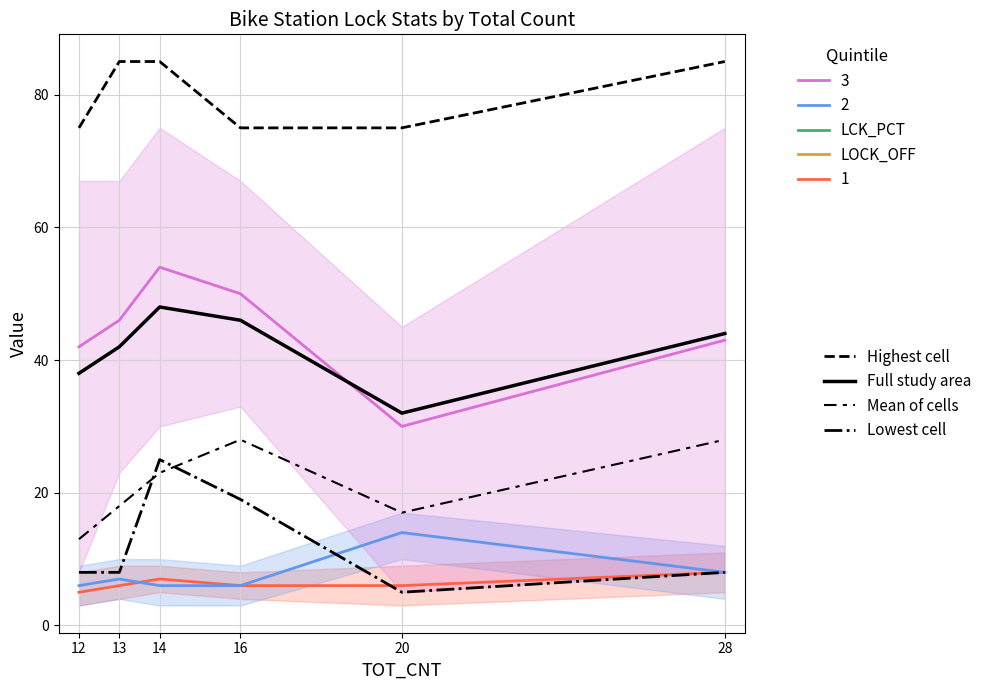

Which series has the largest range (max minus min)?

Lowest cell